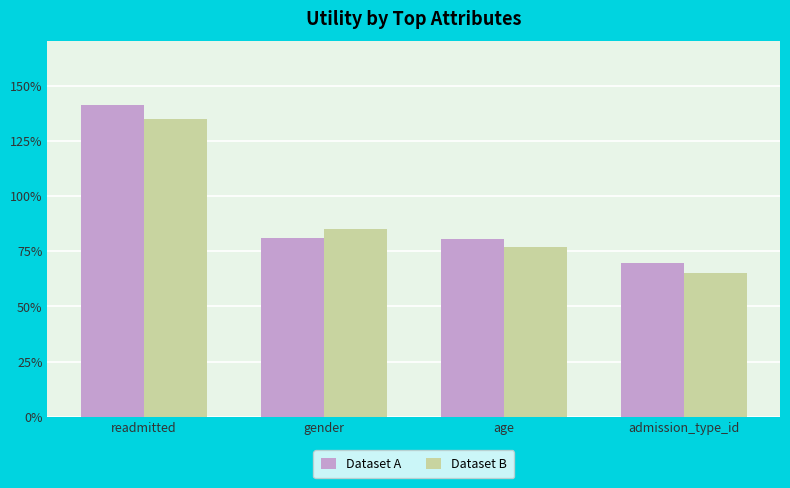

Does the chart contain stacked bars?

No